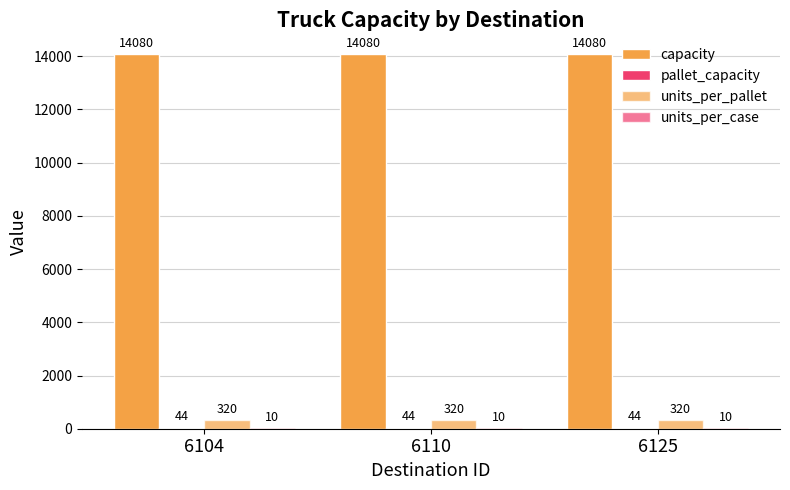

What is the value of the units_per_pallet bar at the 1st from the left?

320